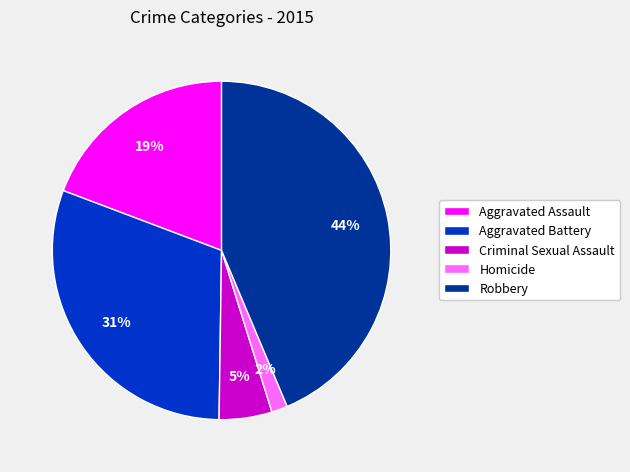

The Homicide slice represents 10% of the pie. True or false?

False